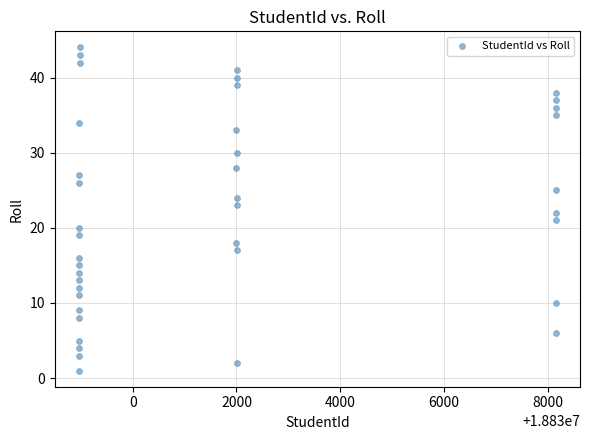

What is the range of Y values (max minus min)?

43